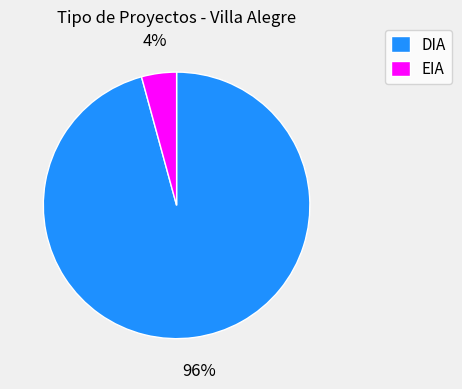

To the nearest percent, what is the difference between the EIA and DIA slice percentages?

92%